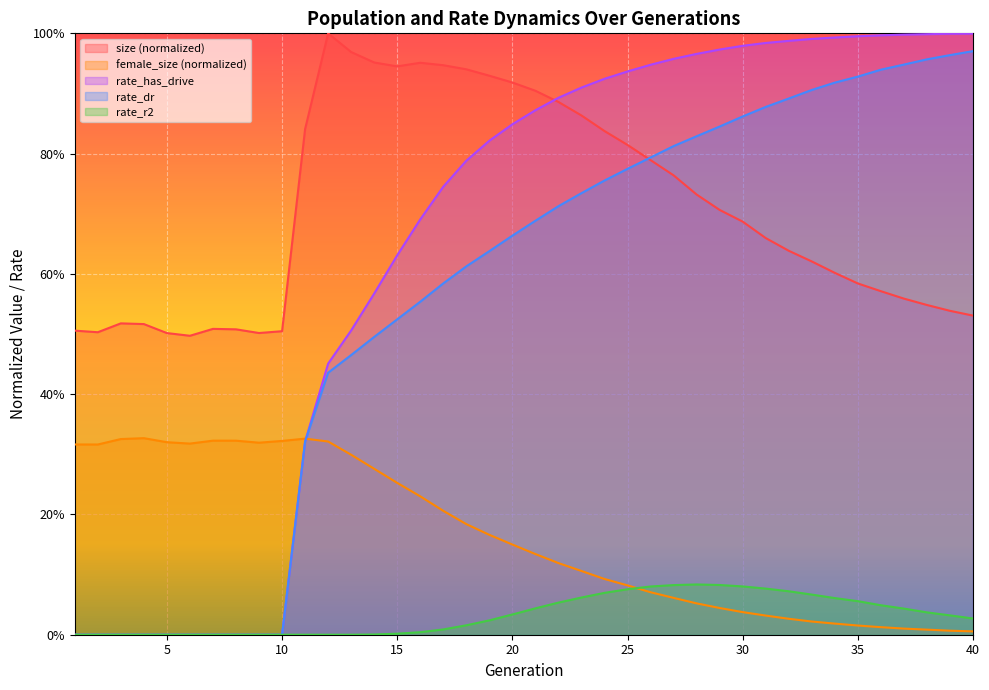

Which series has the largest range (max minus min)?

rate_has_drive